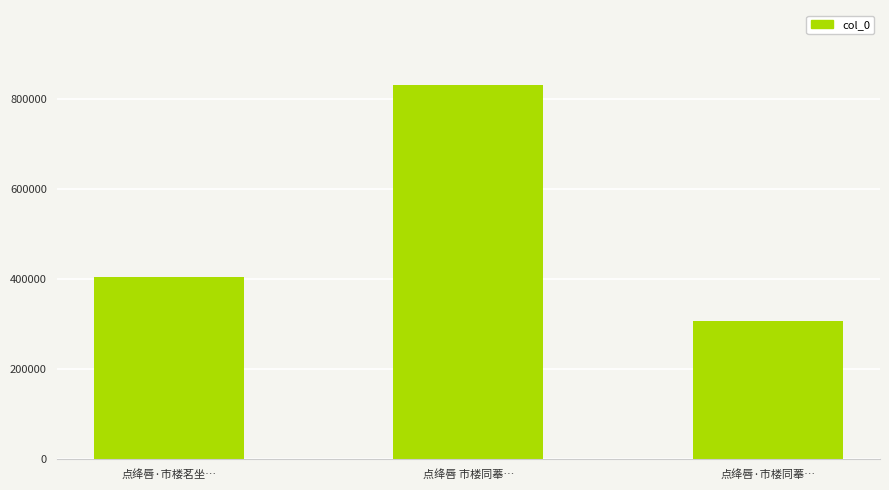

Reading left to right, list all the values displayed in this chart.

404899	832385	308578